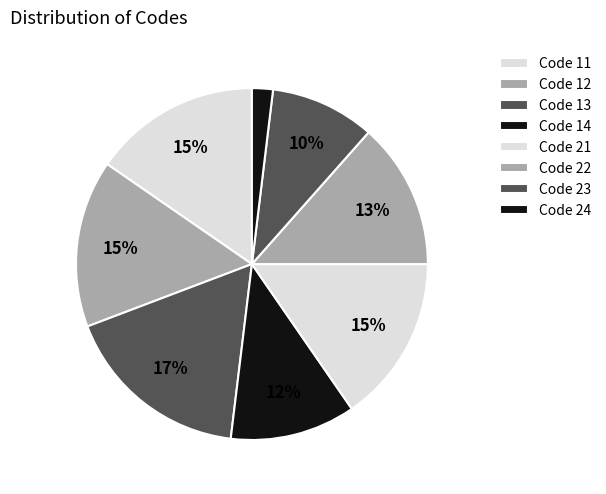

Count the number of slices in the pie.

8